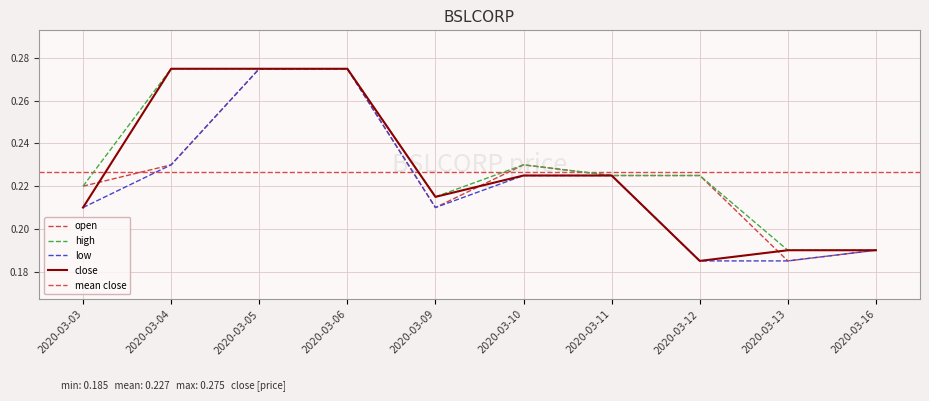

Which category has the lowest value in the close series?

2020-03-12